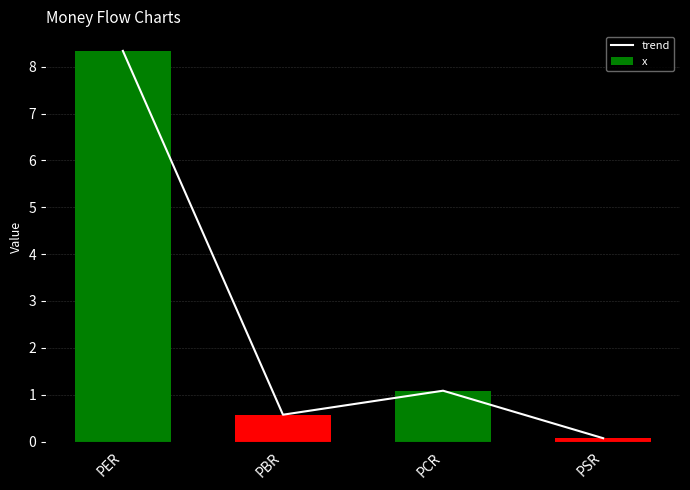

What are all the series names shown in the legend?

trend, x